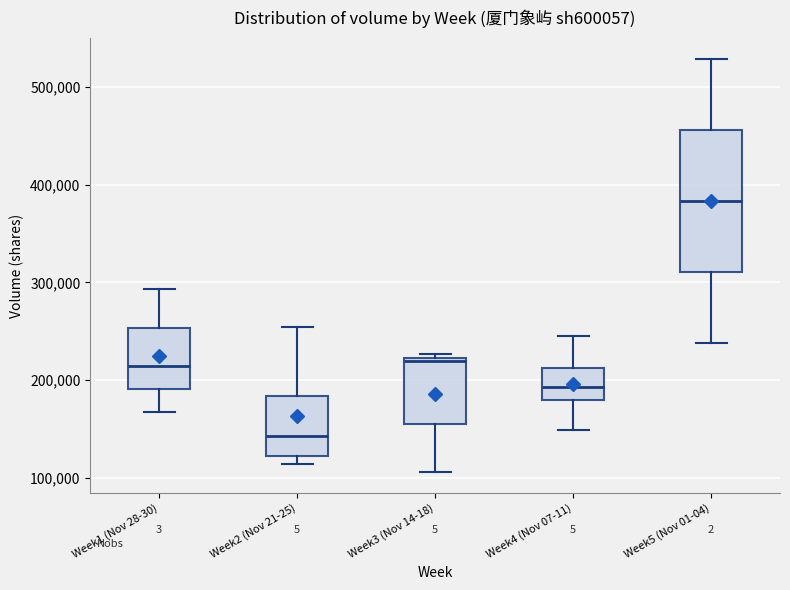

Where does the median line of the box for Week5 (Nov 01-04) sit on the y-axis? The values are not printed on the chart, so give them approximately, as read against the axis.

380000